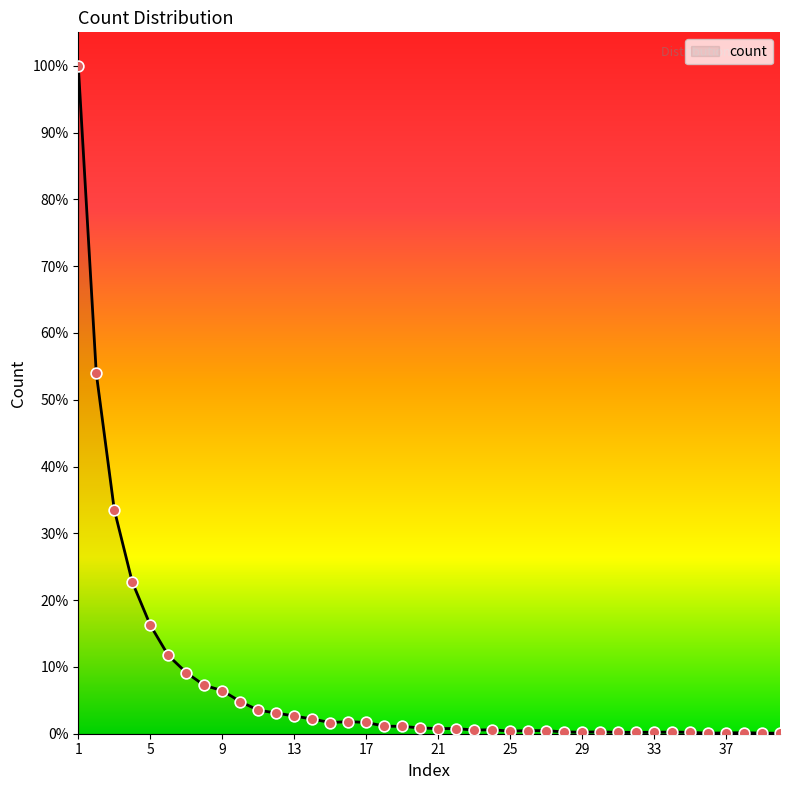

Is this an area chart (filled region under the line)?

Yes